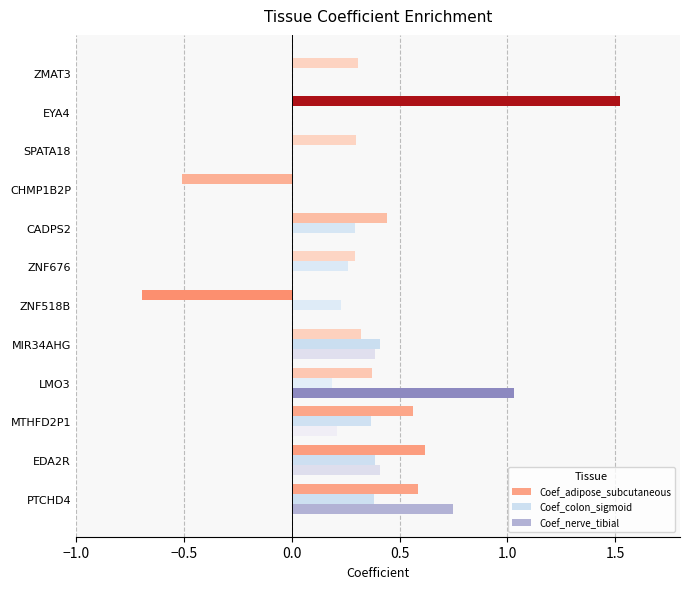

What is the greatest value displayed?

1.5